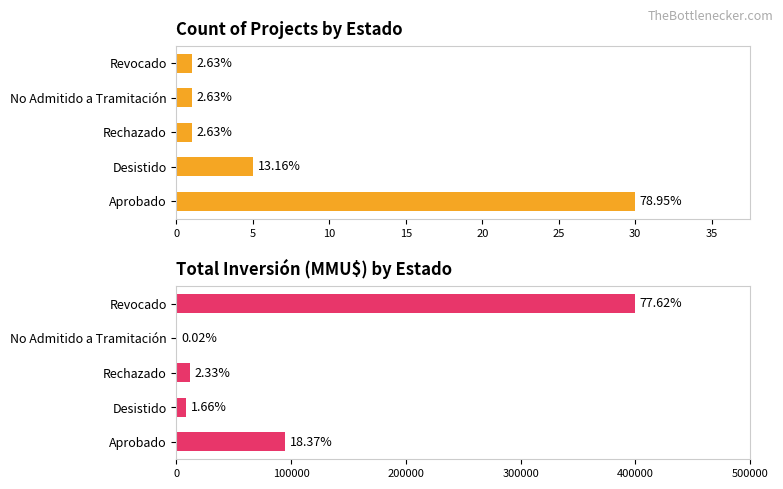

Which series has the widest spread of values?

Total Inversión (MMU$)